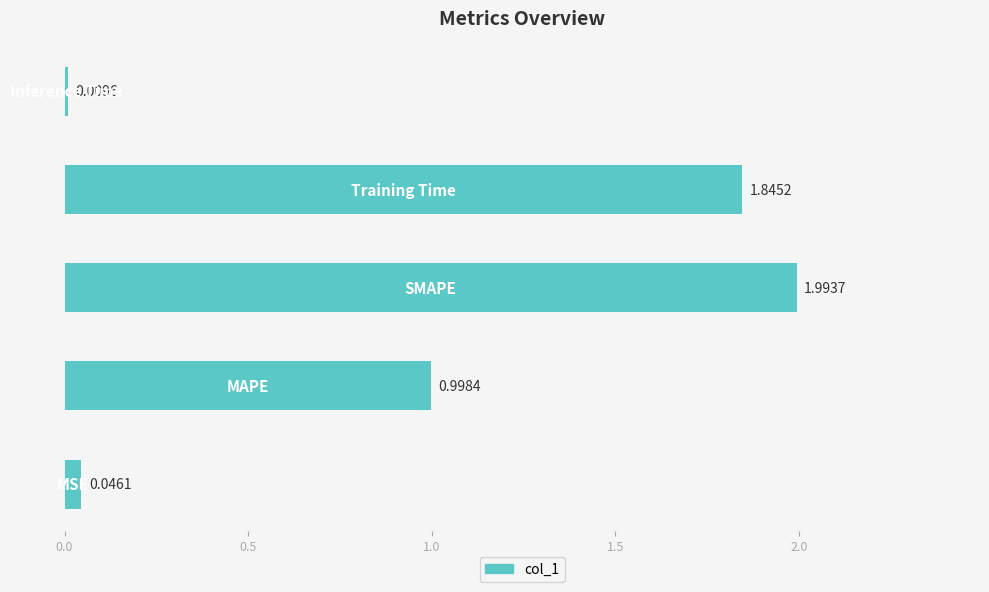

What is the difference between the maximum and second lowest values?

1.9